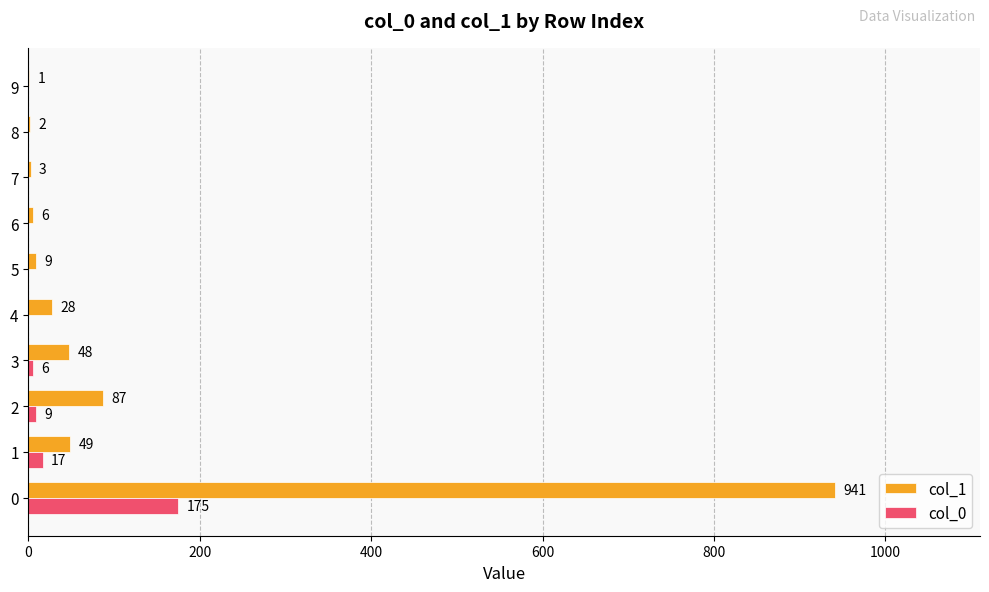

Is the value of col_1 at 8 greater than the value of col_0 at 8?

Yes